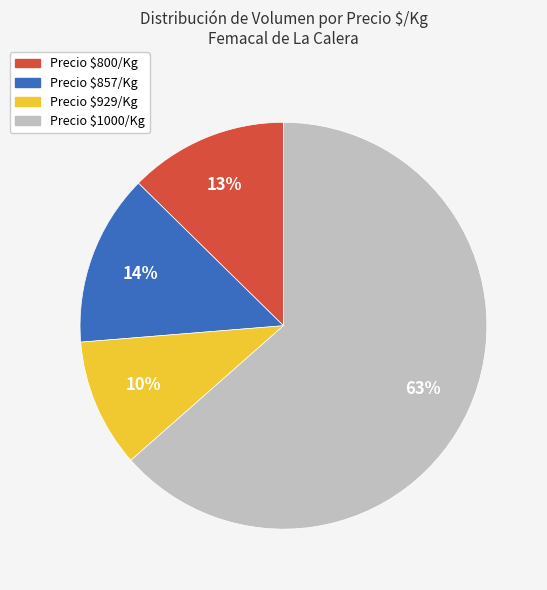

Is there a majority slice in this chart?

Yes